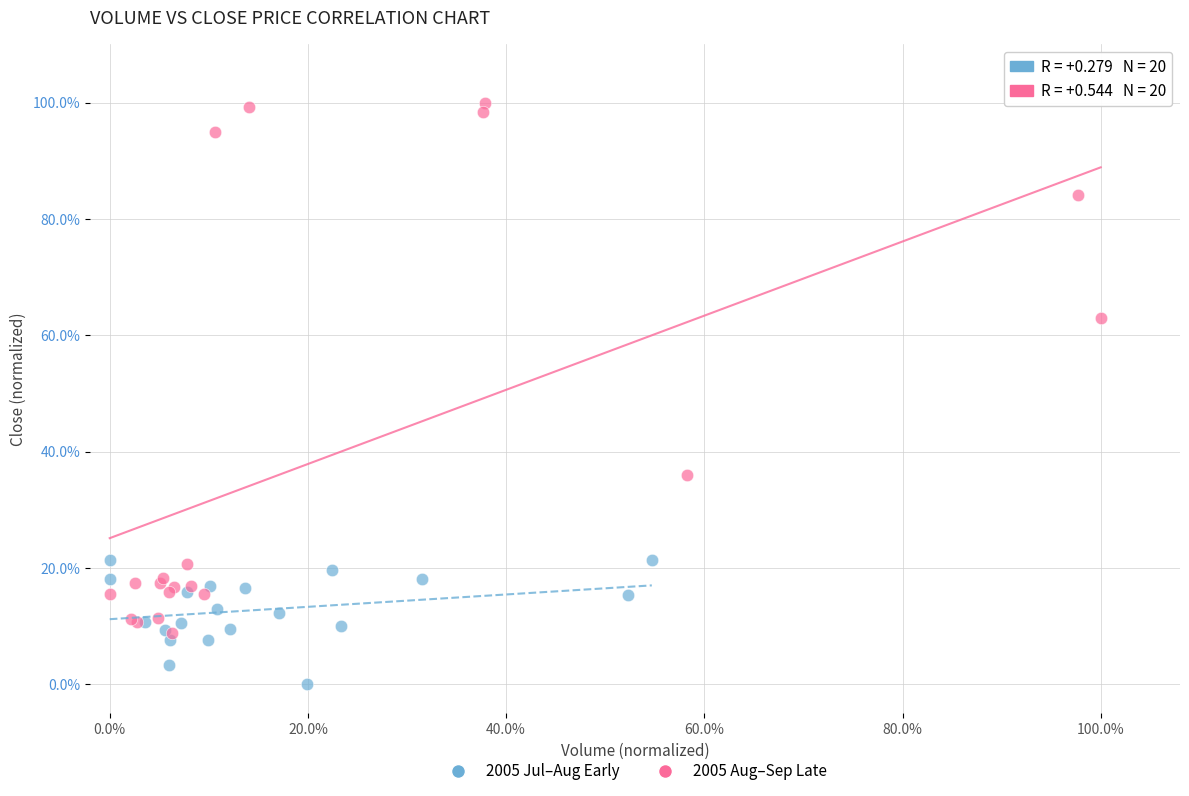

Which series reaches the maximum Y coordinate?

2005 Aug–Sep Late